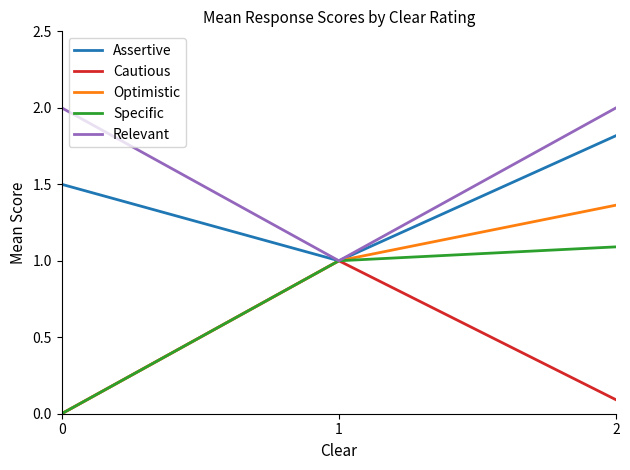

List the labels in order of Optimistic value, largest first.

2, 1, 0